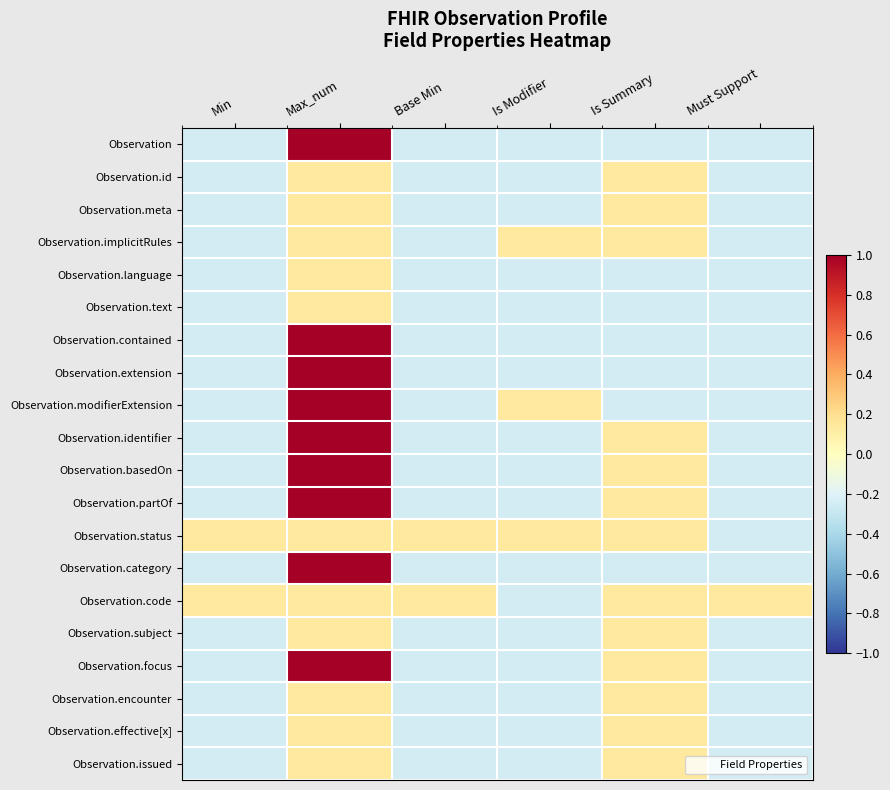

Between Min and Is Modifier, which is larger?

Min